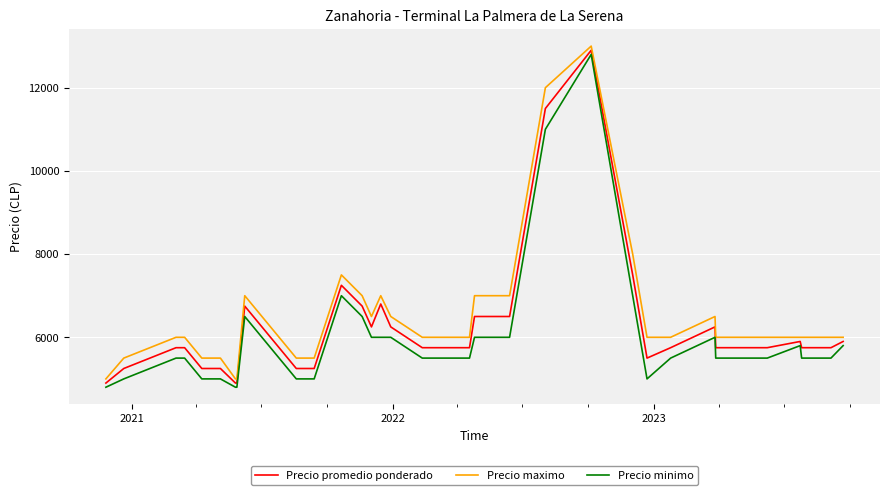

What is the minimum value for Precio maximo?

5000